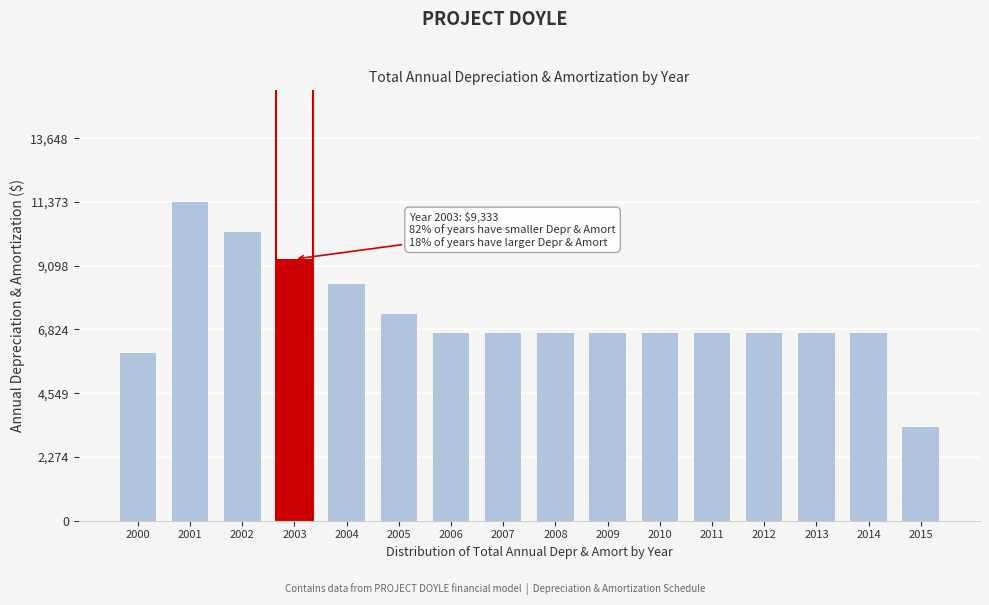

What is the minimum value shown in the chart?

3343.2